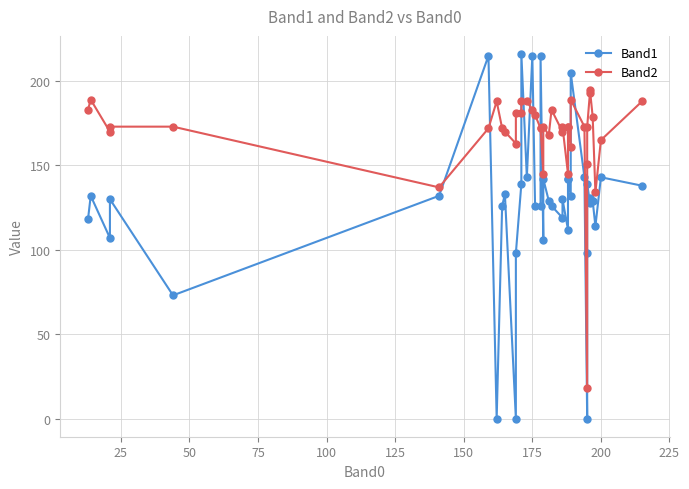

Which series has the largest total across all categories?

Band2